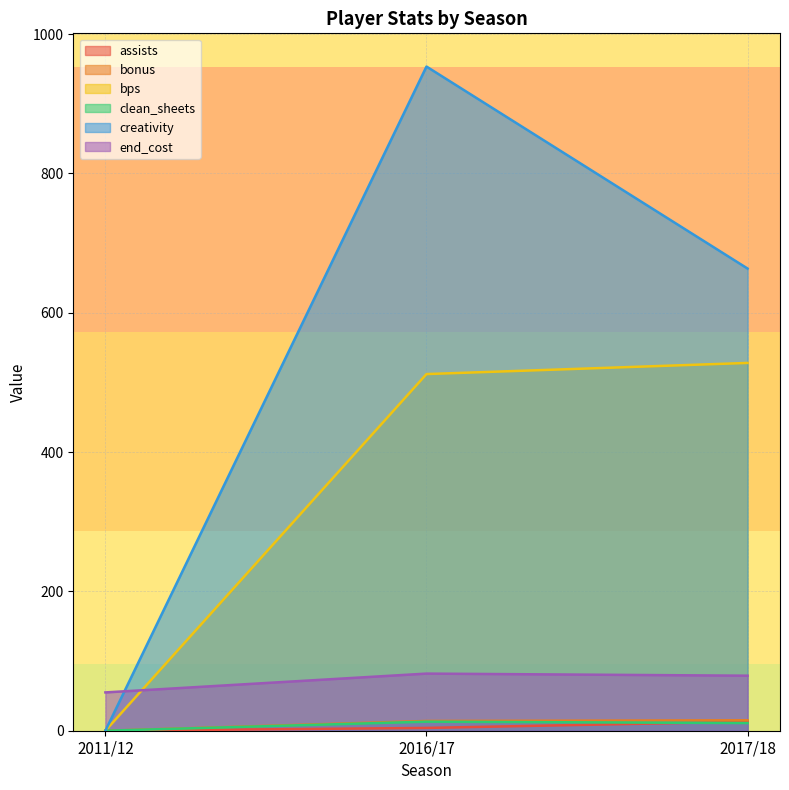

What is the total value across all series at 2016/17?

1578.5